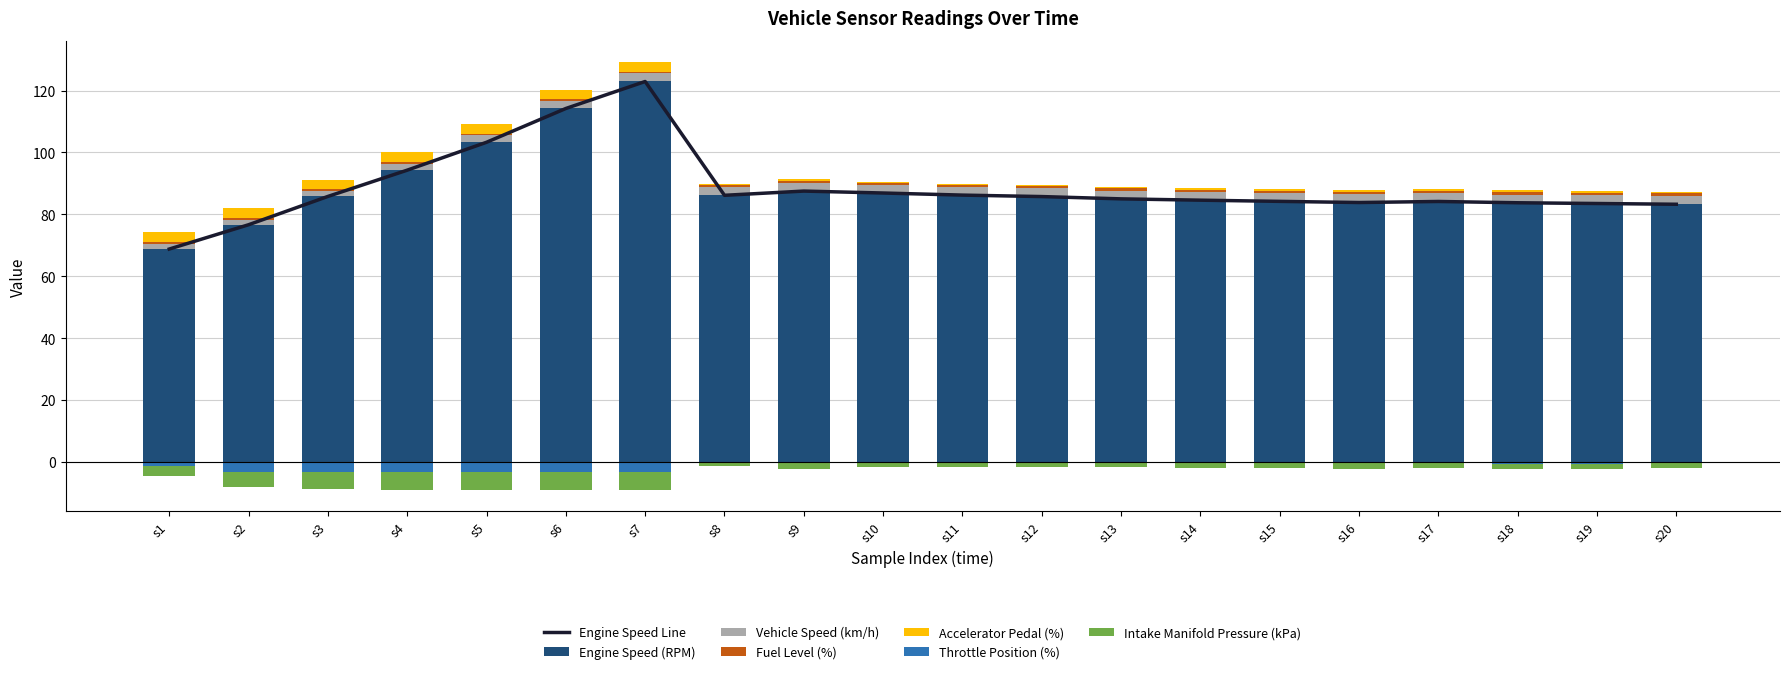

Does the chart contain any negative values?

Yes